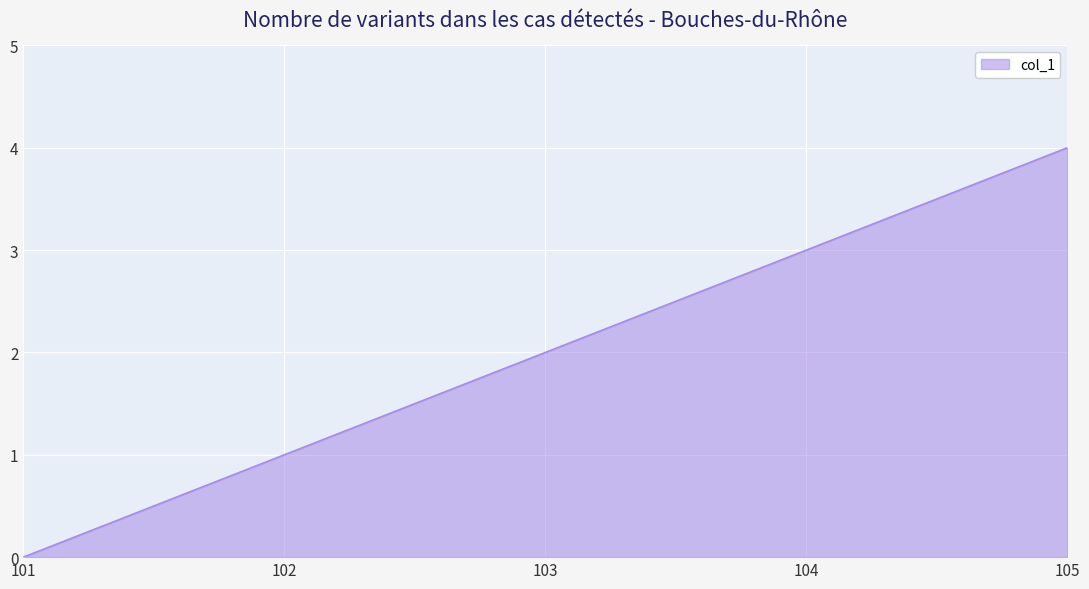

Reading left to right, list all the values displayed in this chart.

101=0	102=1	103=2	104=3	105=4